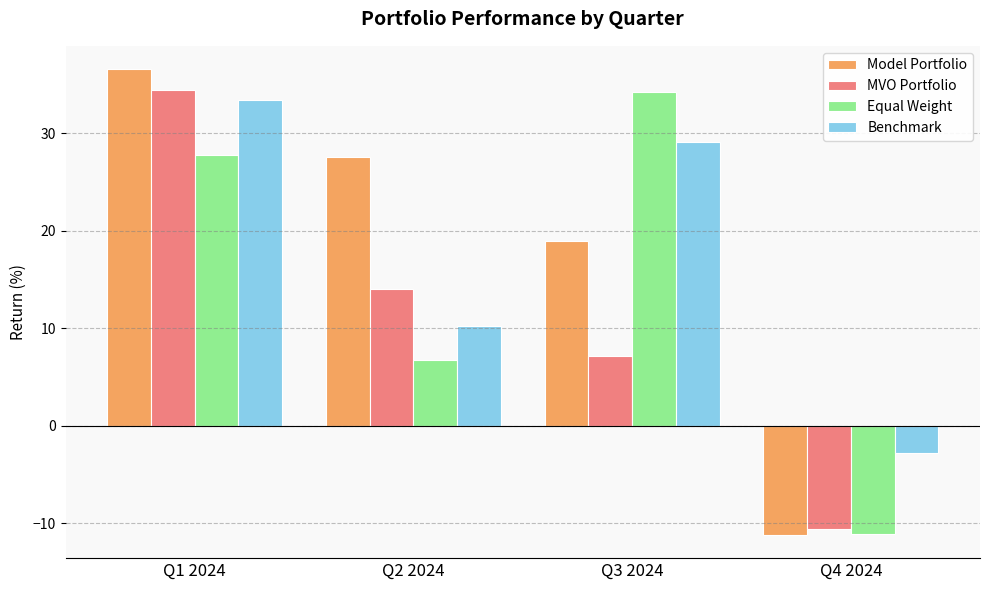

Read the Benchmark value at Q2 2024.

10.2